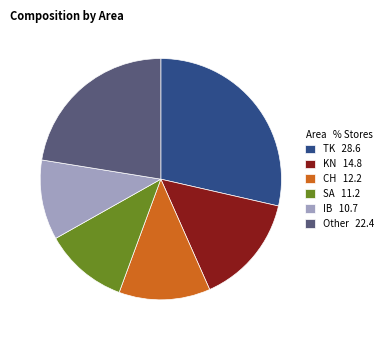

What is the ratio of the value at Other 22.4 to the value at KN 14.8?

1.5